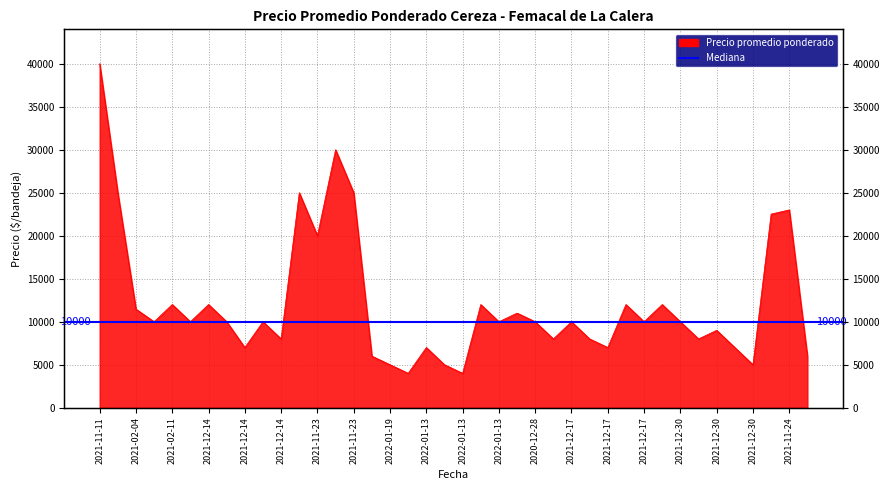

Which category has the highest value across all series?

2021-11-11